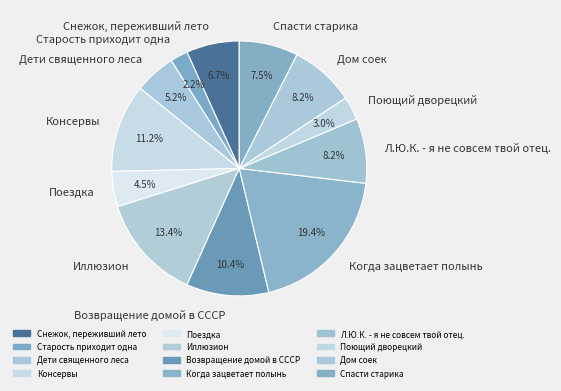

How many slices are in this pie chart?

12